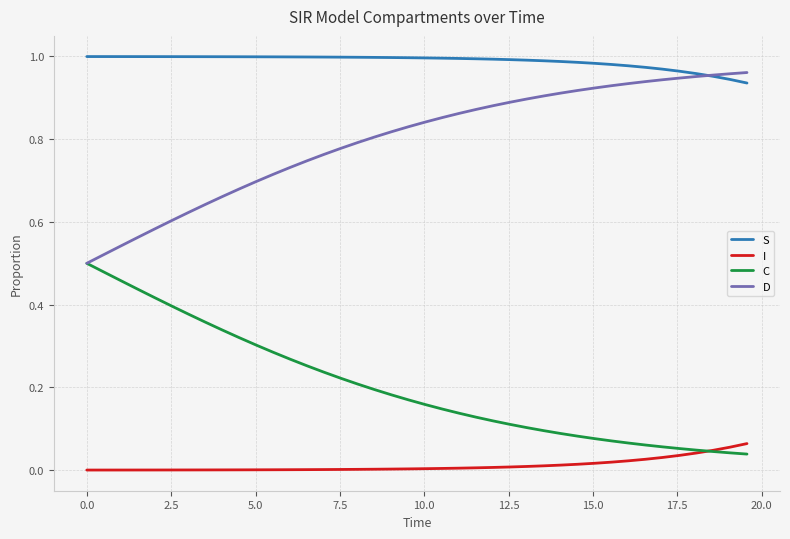

True or false: I and D cross at least once.

False